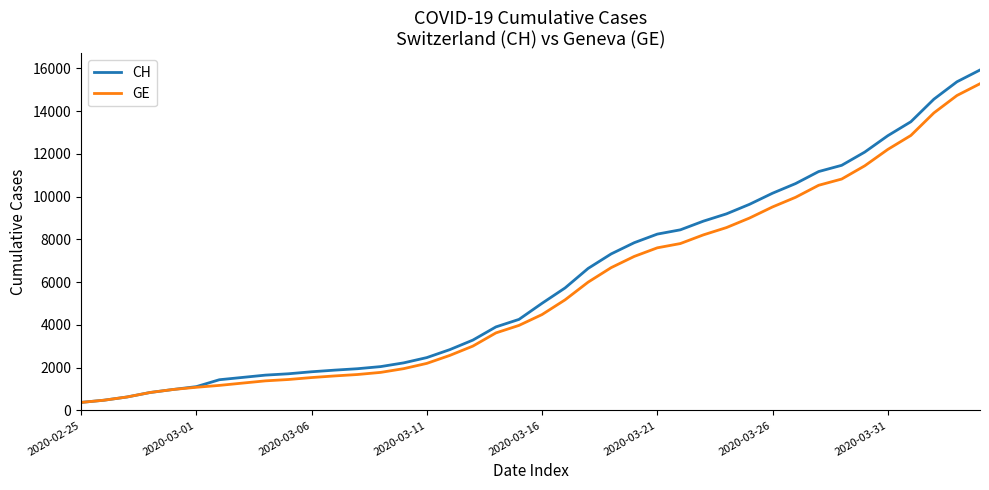

What is the minimum value for GE?

375